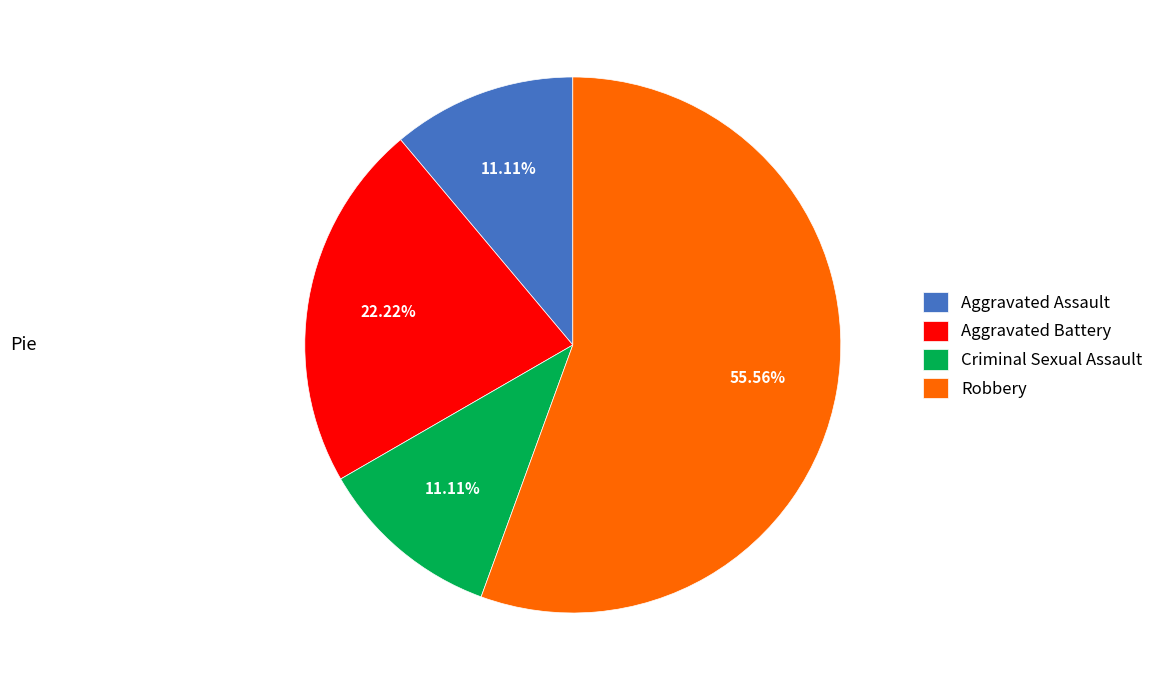

To the nearest percent, what is the average slice percentage?

25%